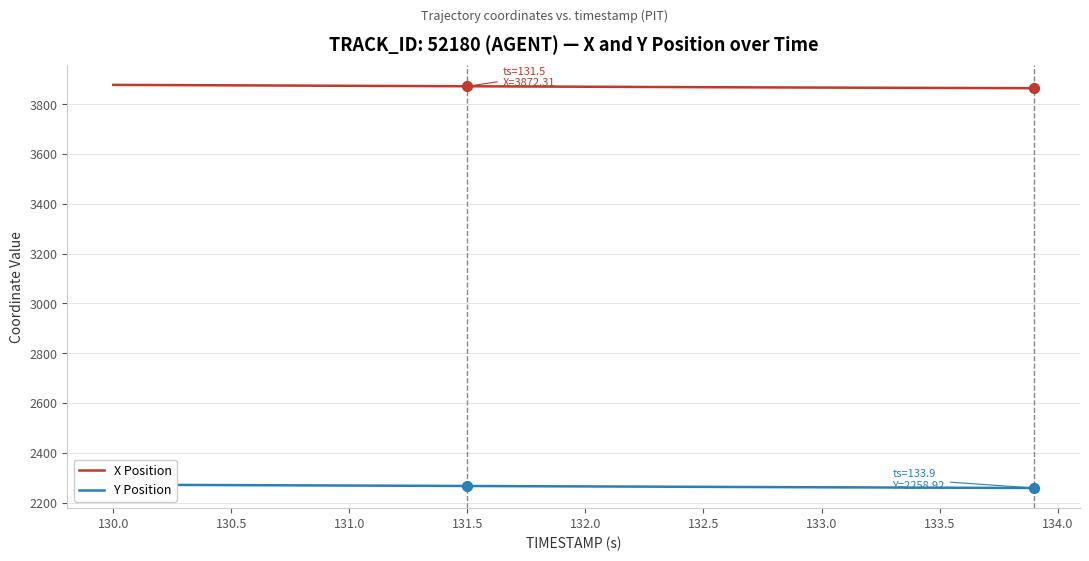

Which series contains the lowest Y value?

Y Position